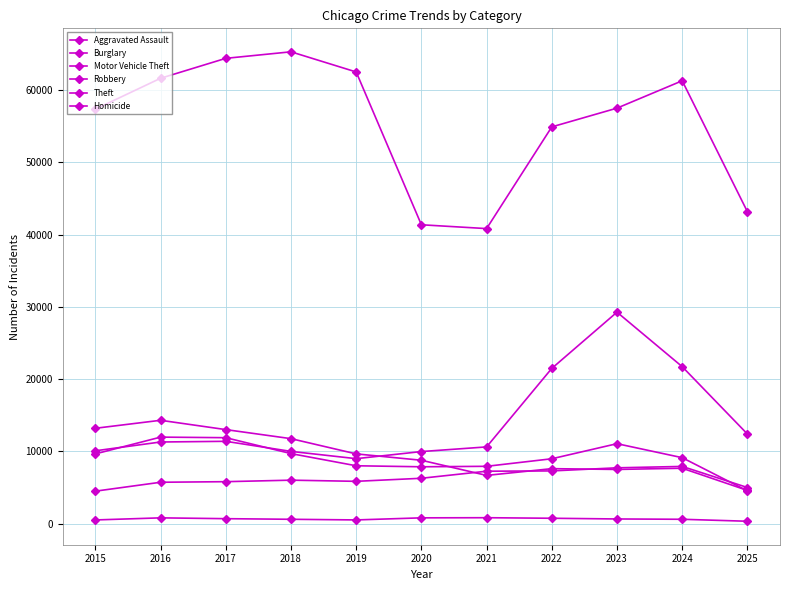

Is the value of Motor Vehicle Theft at 2021 greater than the value of Robbery at 2015?

Yes